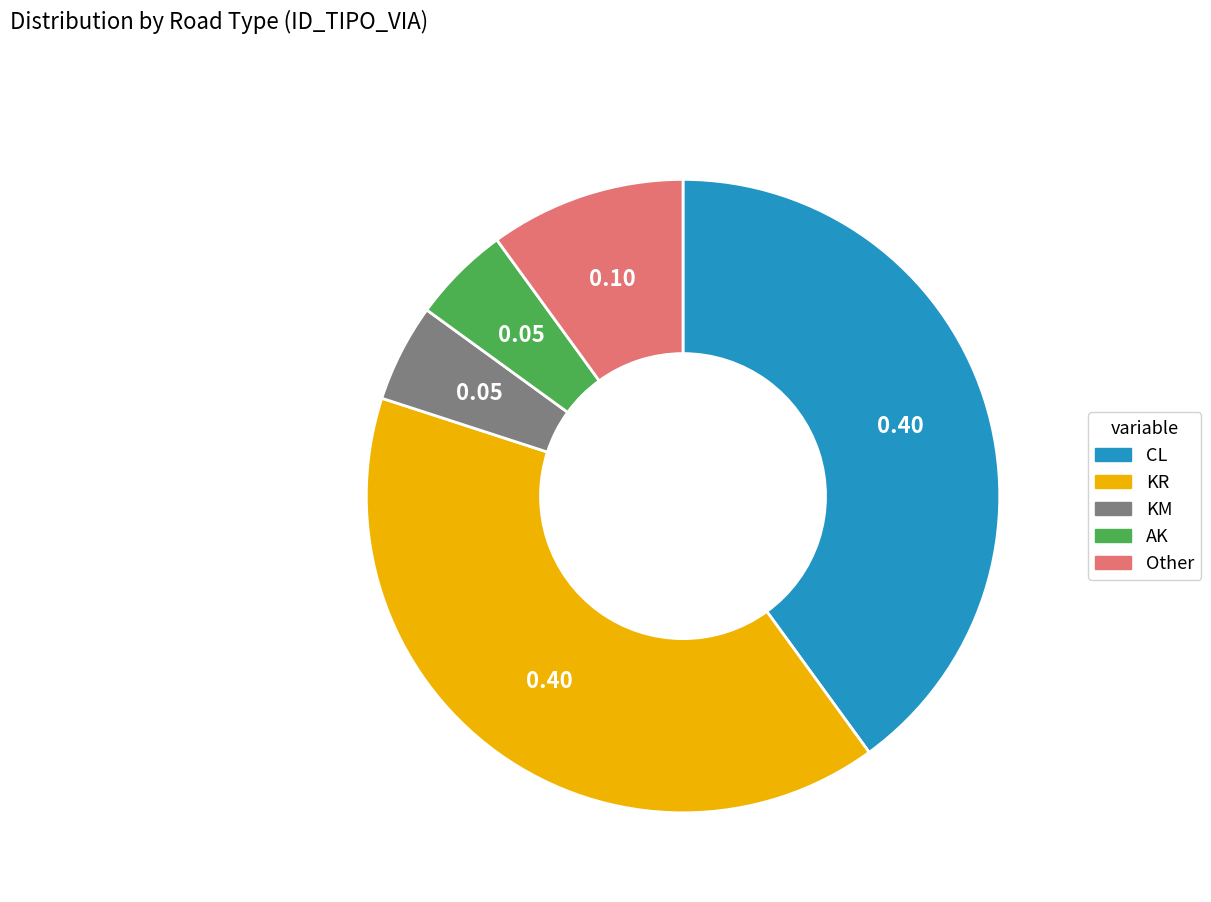

Is it true that CL is 40% of the pie?

True